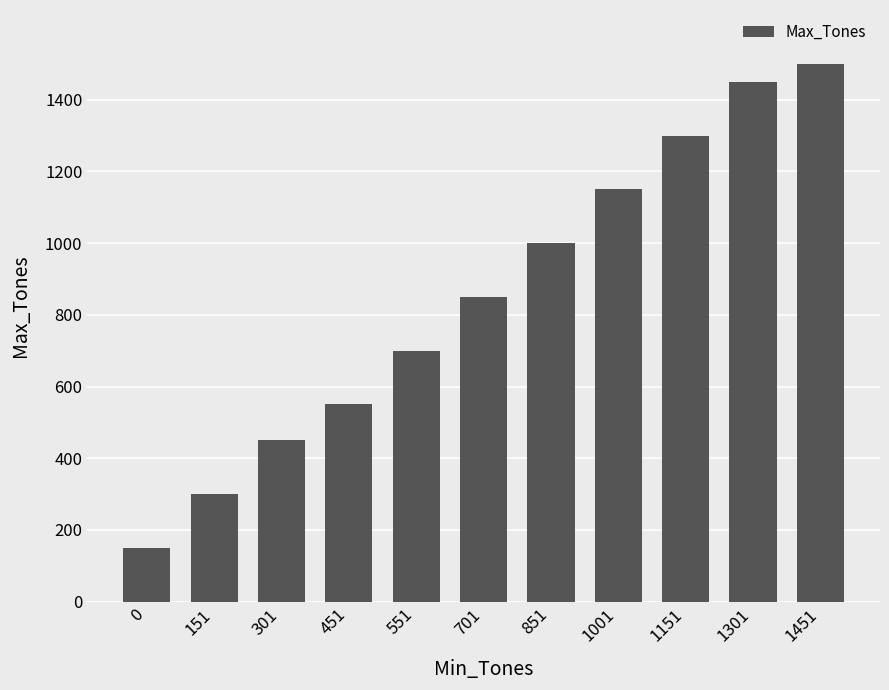

How many distinct data groups are displayed?

1